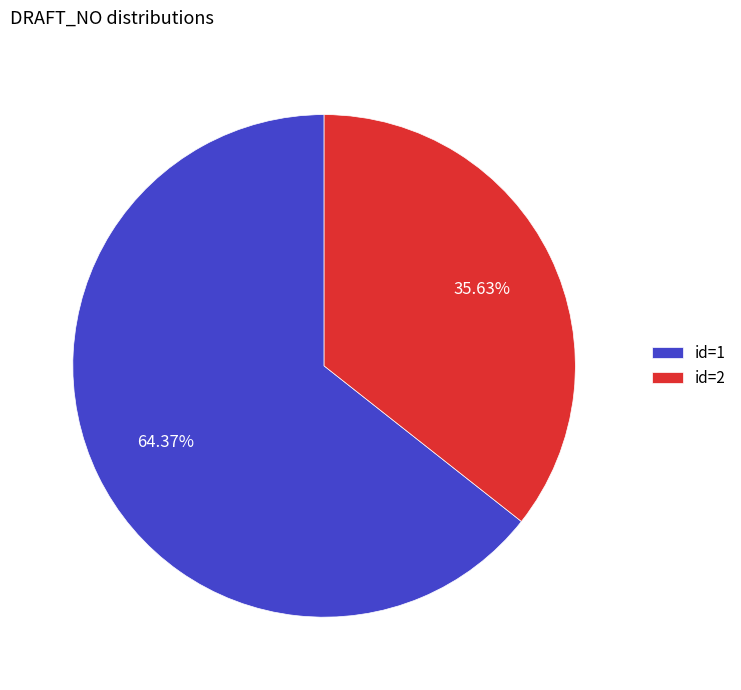

How many segments does this pie chart have?

2